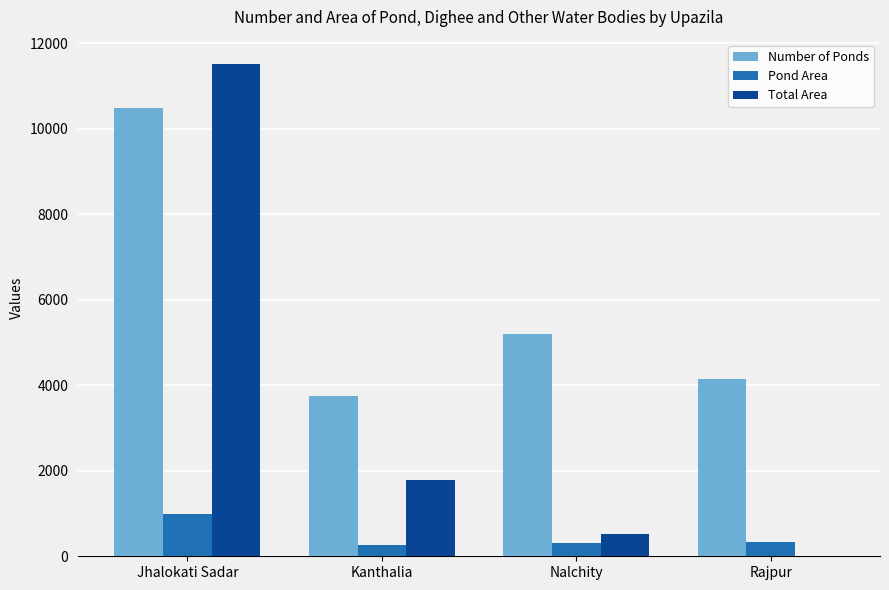

What is the maximum value for Total Area?

11504